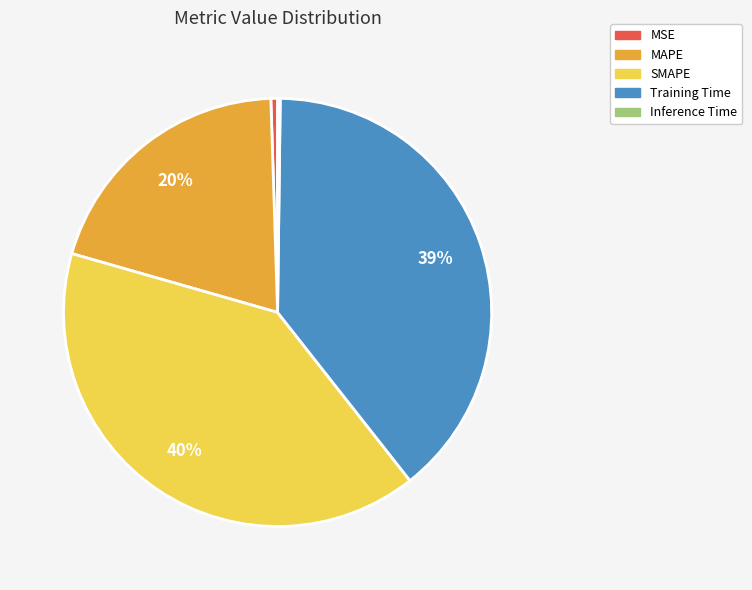

Which has a higher value, Training Time or MSE?

Training Time